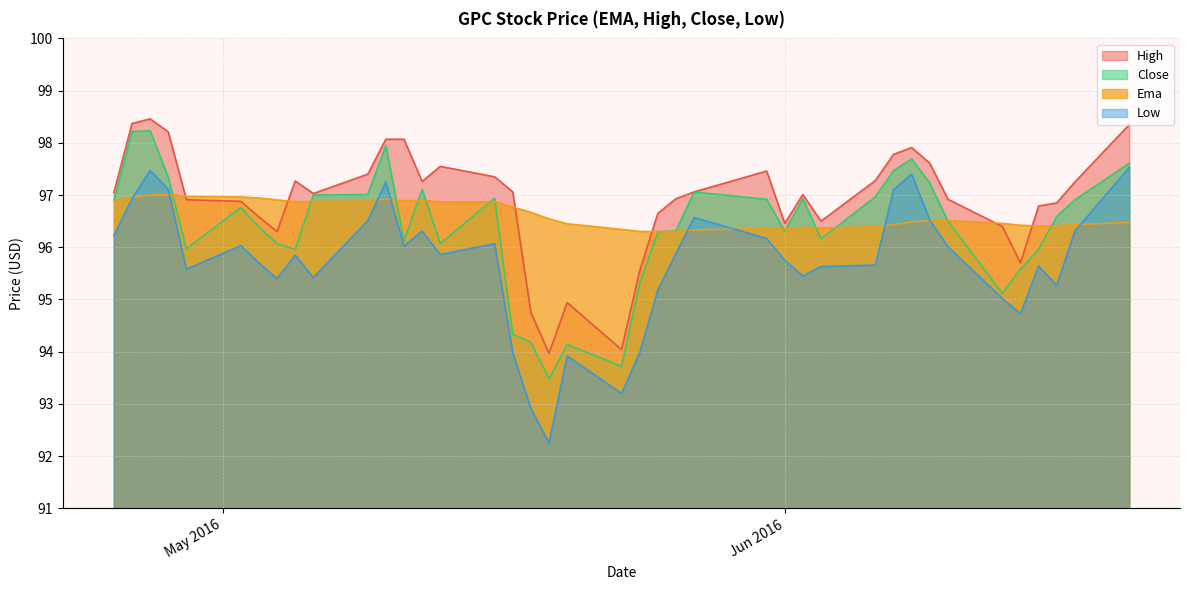

What is the sum of the high values at 2016-06-20 and 2016-04-26?

196.7